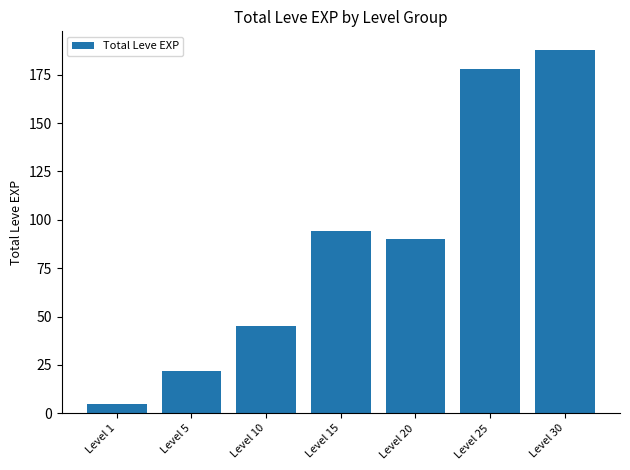

List the labels in order of value, largest first.

Level 30, Level 25, Level 15, Level 20, Level 10, Level 5, Level 1